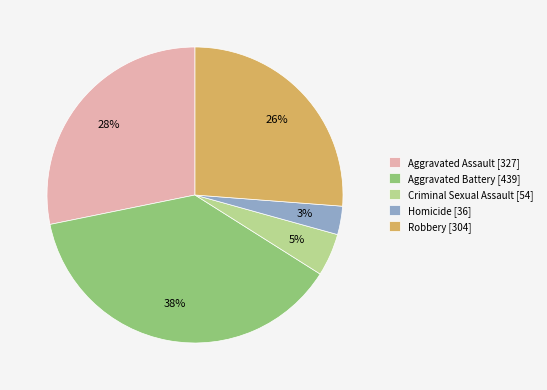

Do Robbery and Homicide together represent more than half of the pie?

No